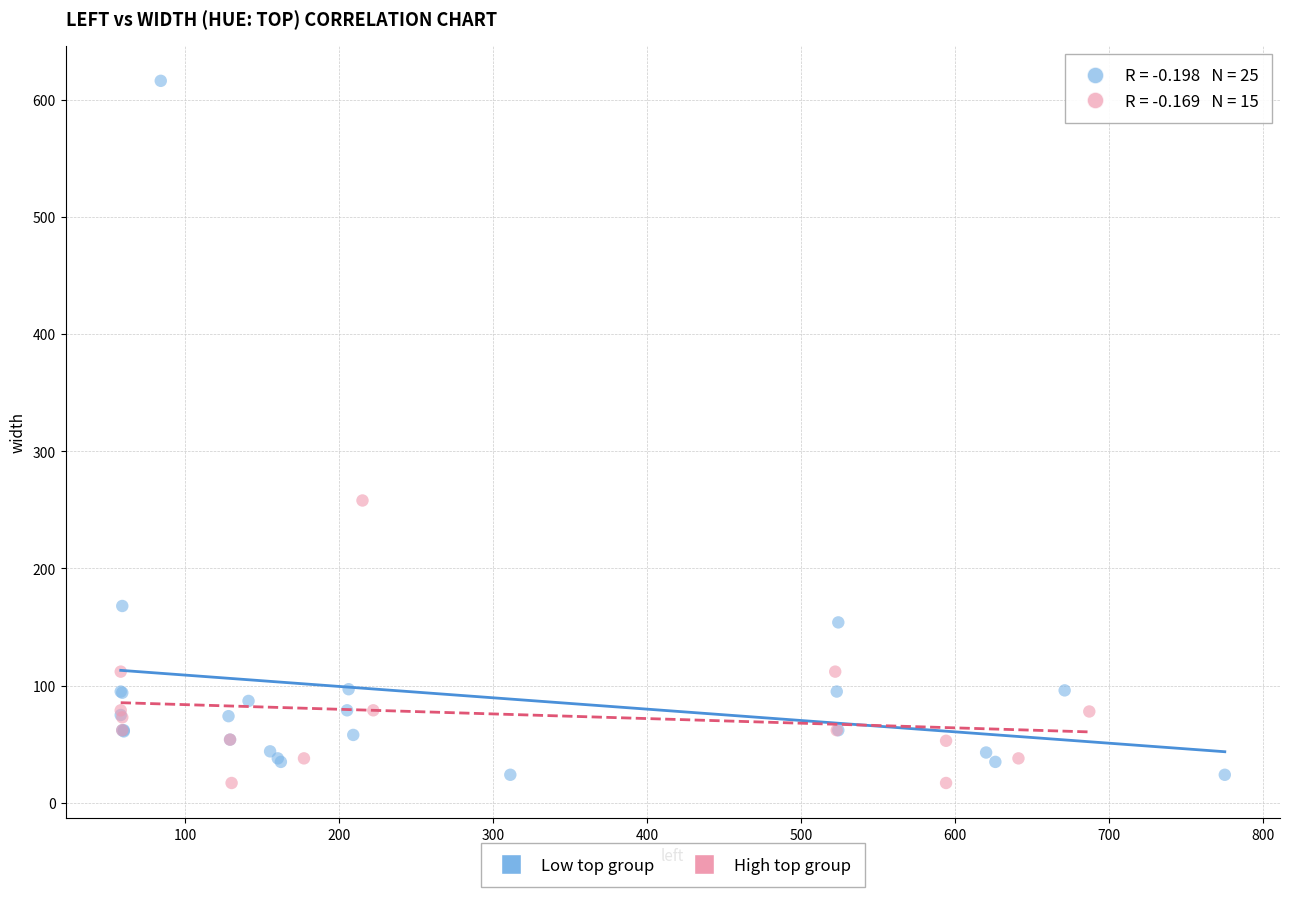

Which series has the widest spread of Y values?

Low top group